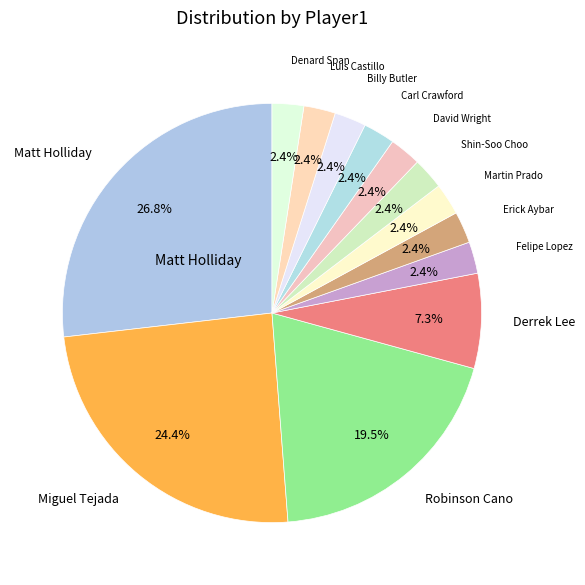

Combined, do Erick Aybar and Billy Butler account for over 50%?

No